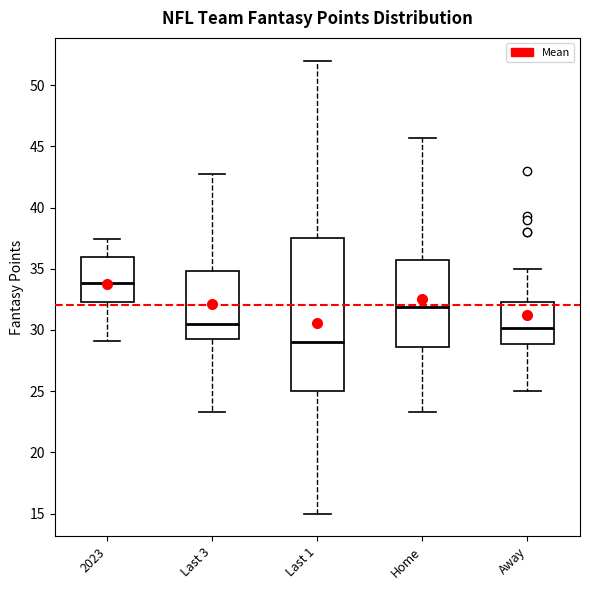

Reading left to right, transcribe this box plot: for each box, give where its median line is, the range the box spans, and where its two whiskers end, as read against the y-axis. The values are not printed on the chart, so give them approximately, as read against the axis.

2023: median 34.0, box 32.5 to 36.0, whiskers 29.0 to 37.5
Last 3: median 30.5, box 29.5 to 35.0, whiskers 23.5 to 42.5
Last 1: median 29.0, box 25.0 to 37.5, whiskers 15.0 to 52.0
Home: median 32.0, box 28.5 to 35.5, whiskers 23.5 to 45.5
Away: median 30.0, box 29.0 to 32.5, whiskers 25.0 to 35.0